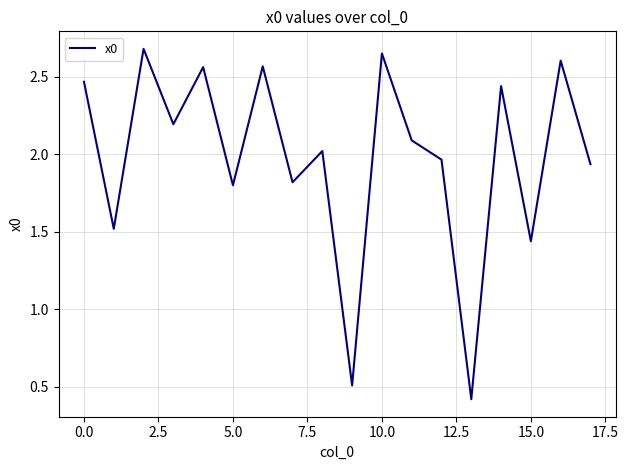

What is the greatest value displayed?

2.7